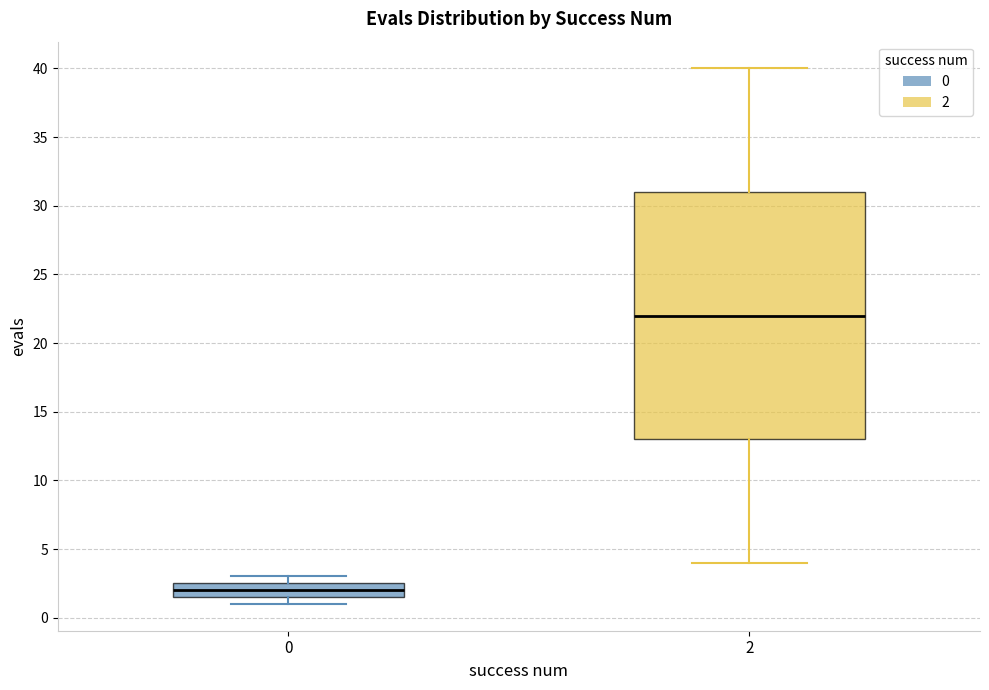

Which box's median line is the lowest?

0